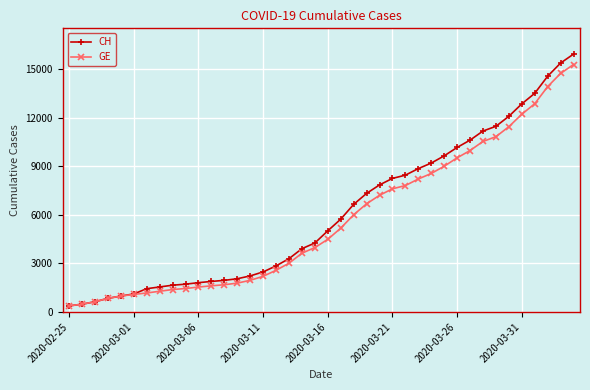

What is the value of the GE point at the 29th from the left?

8554